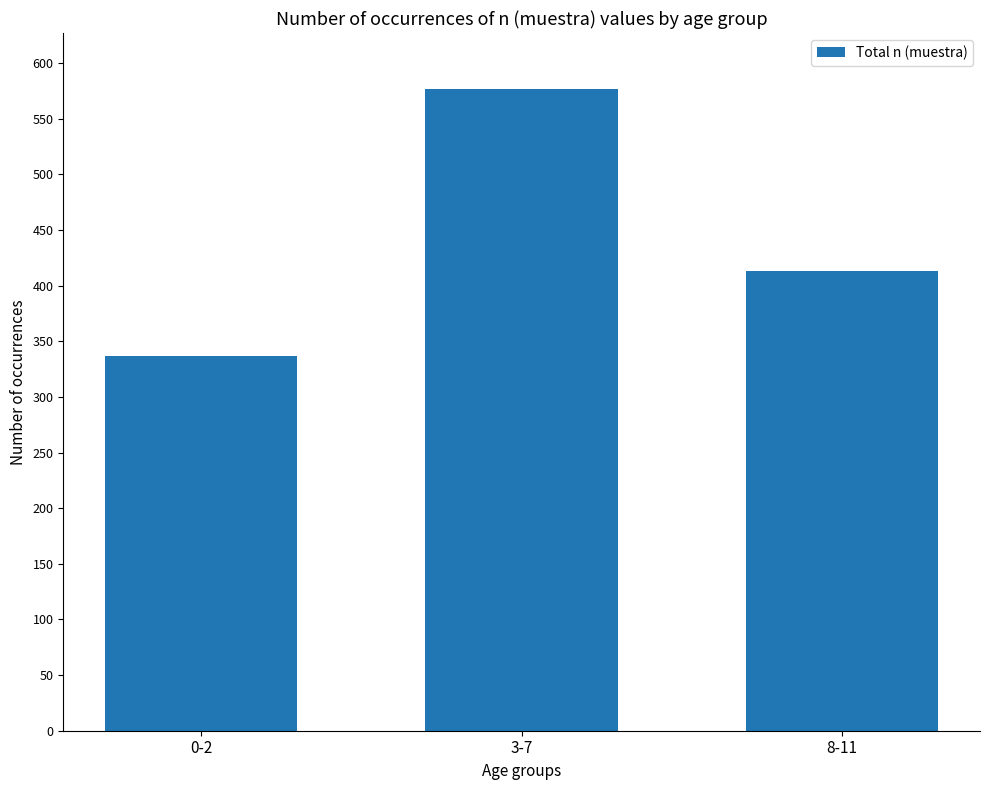

What is the ratio of the value at 3-7 to the value at 8-11?

1.4